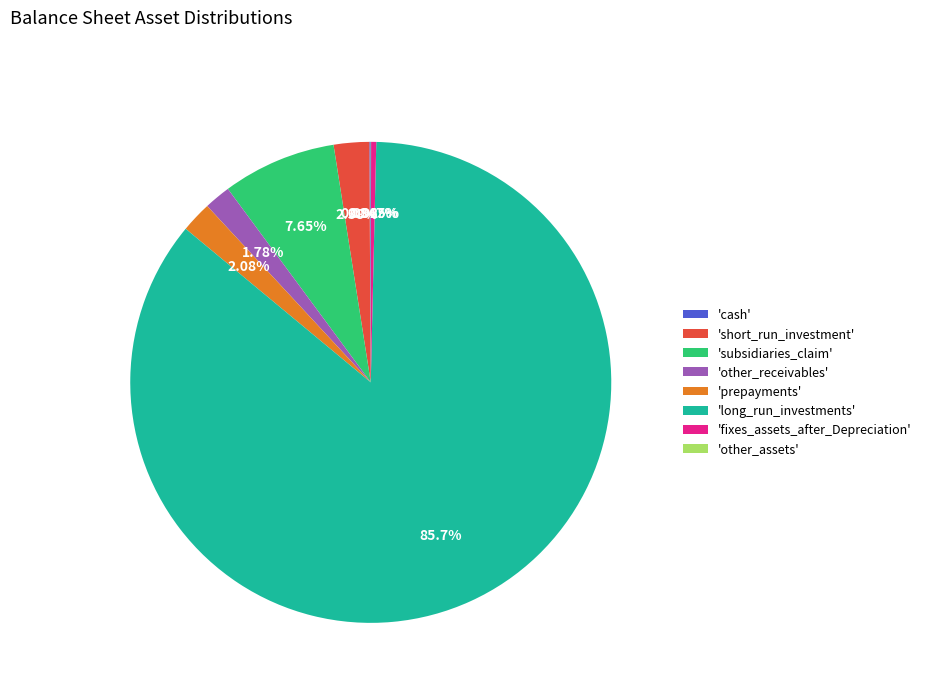

Is there any slice that represents more than half of the pie?

Yes